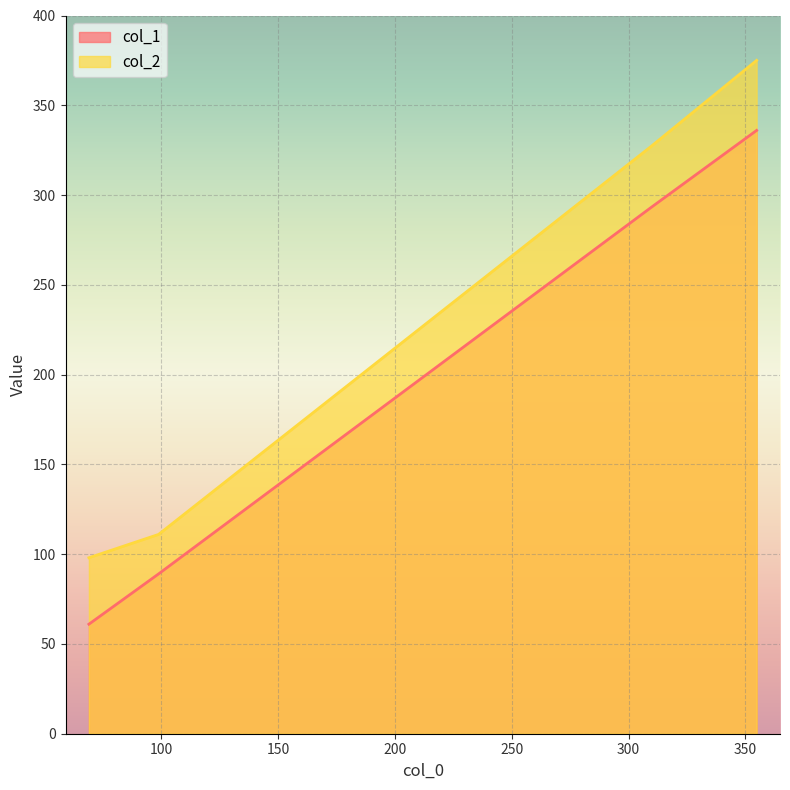

What is the difference between the highest and lowest values at 309.54545454545456?

34